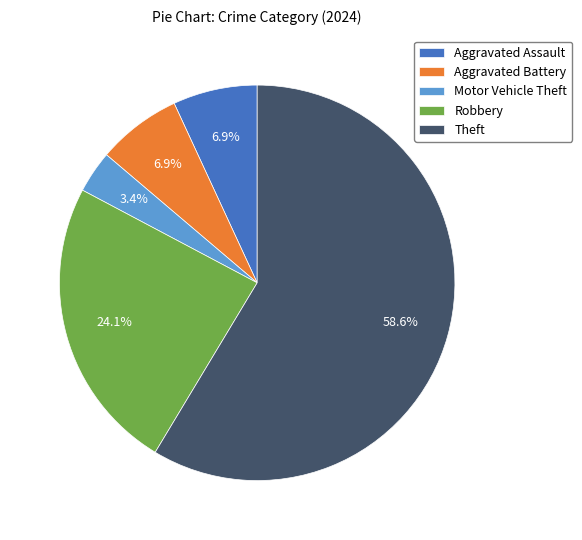

How many slices are in this pie chart?

5